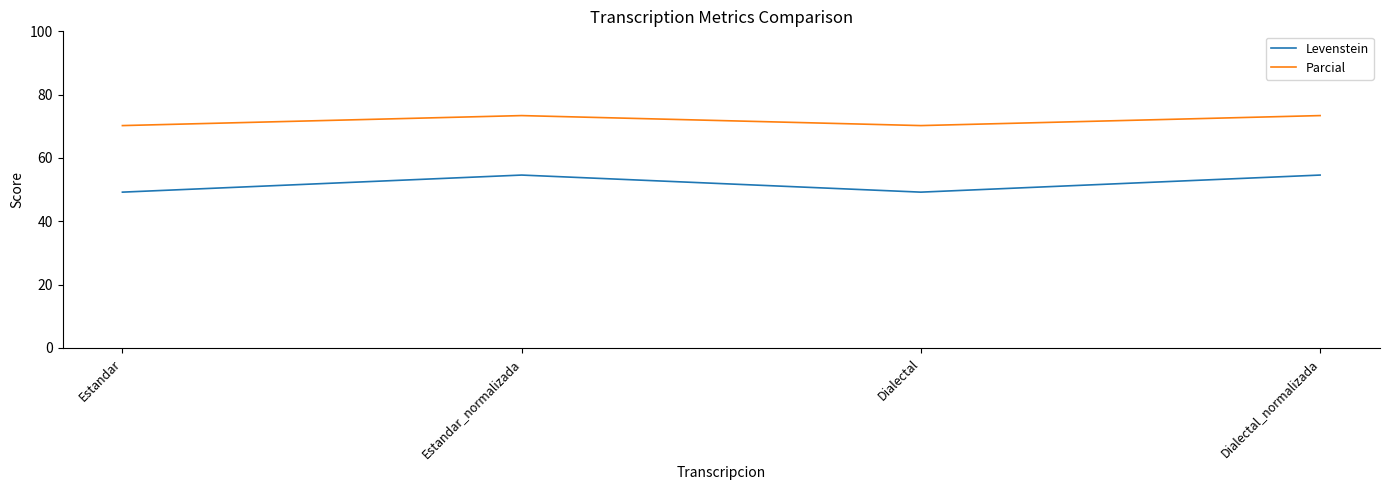

What position from the left is Dialectal_normalizada?

4